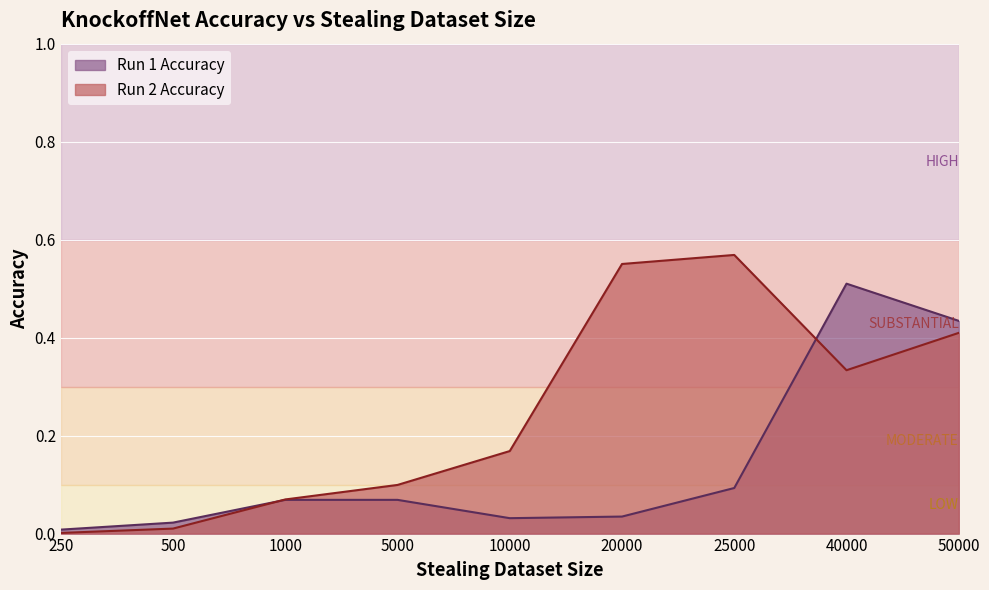

After their last crossing, which series has the higher values: Run 1 Accuracy or Run 2 Accuracy?

Run 1 Accuracy